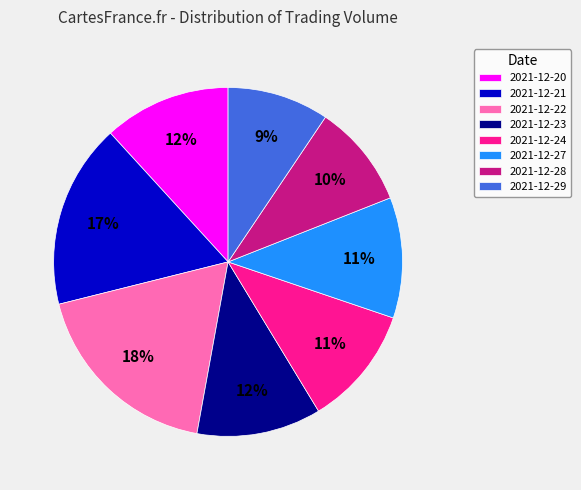

To the nearest percent, what portion does 2021-12-28 represent?

10%